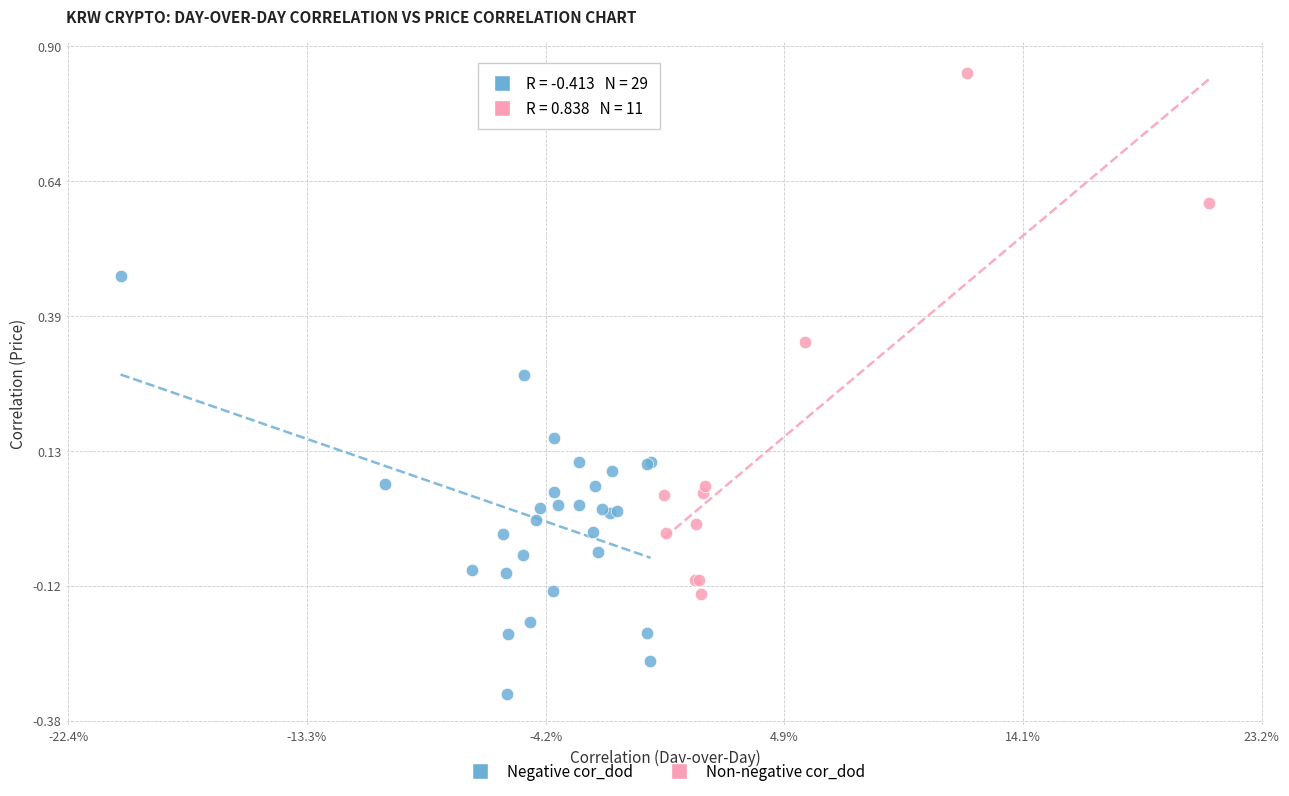

Which series contains the highest Y value?

Non-negative cor_dod